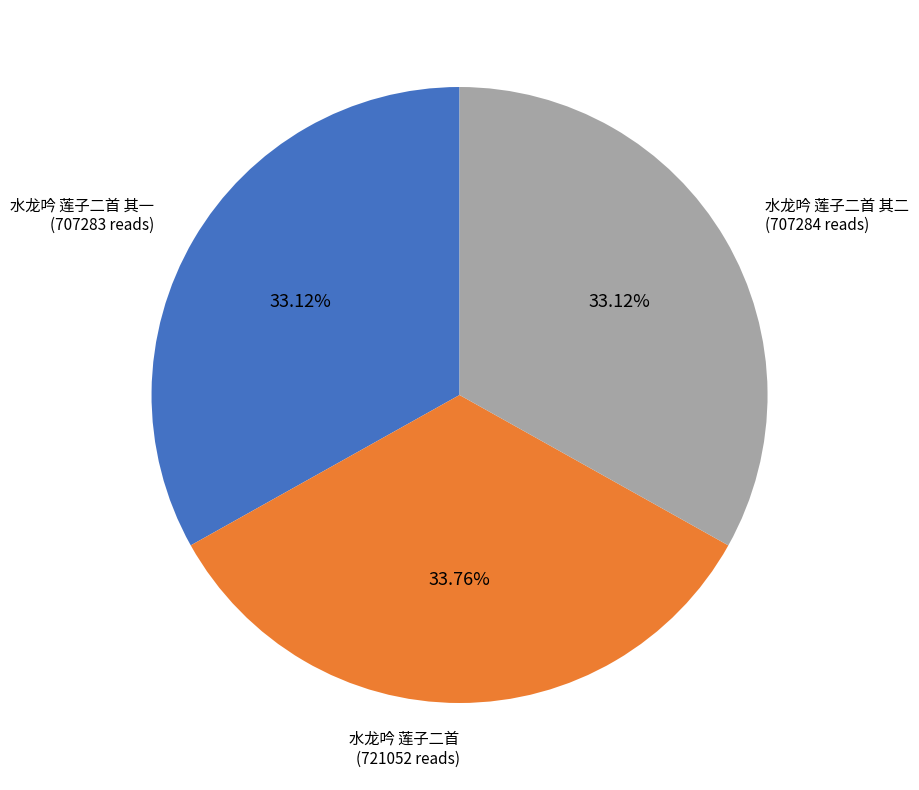

How many segments does this pie chart have?

3